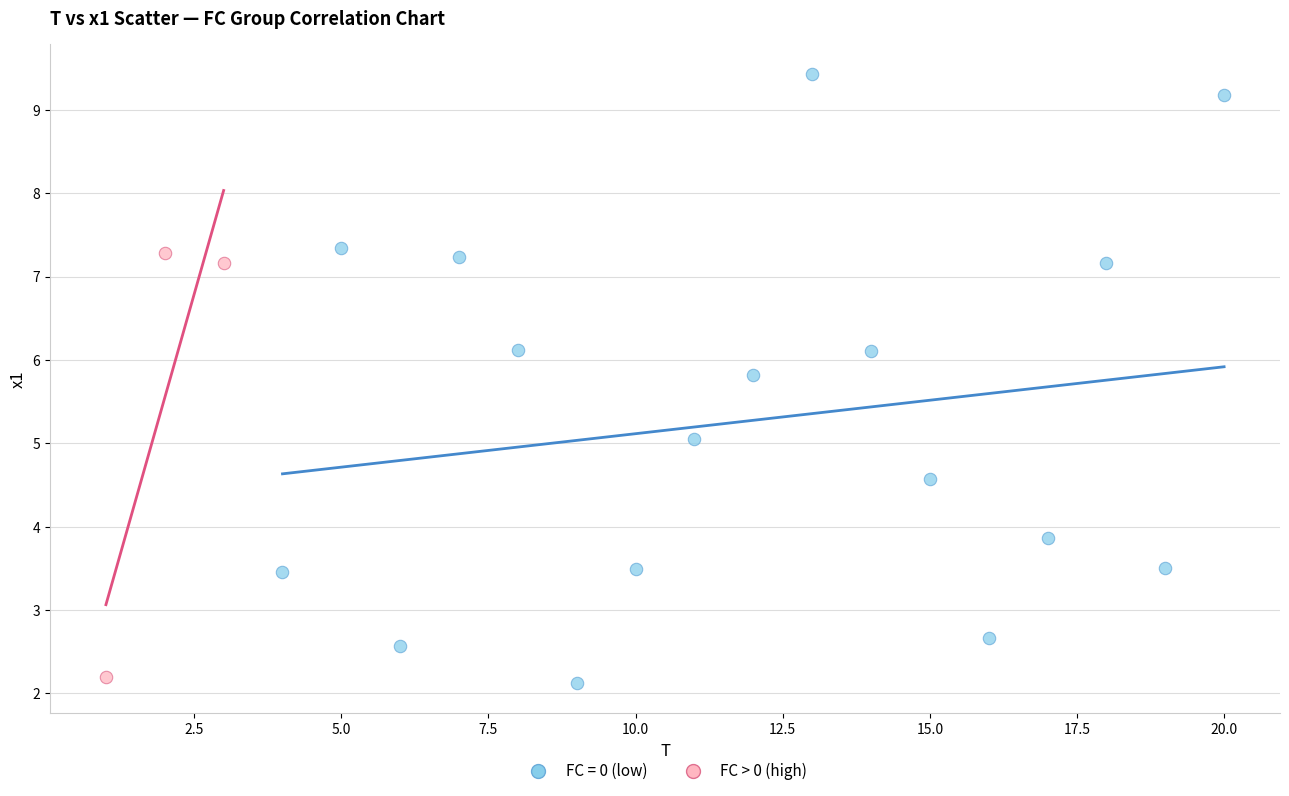

Which series reaches the maximum Y coordinate?

FC = 0 (low)